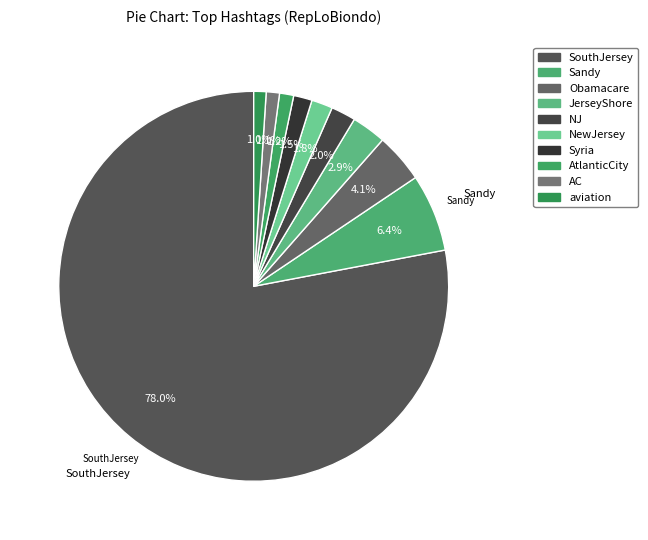

Count the number of slices in the pie.

10